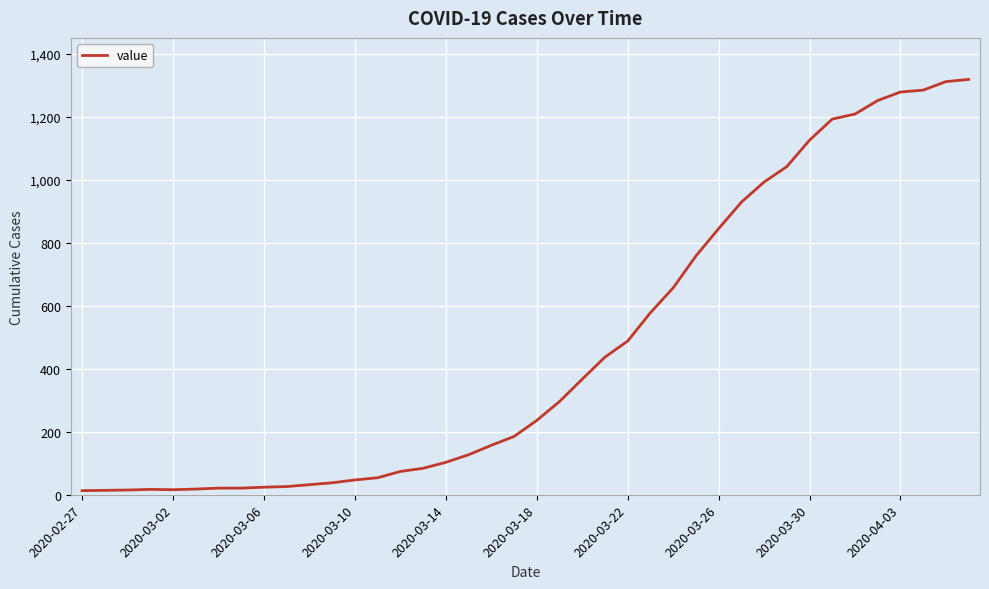

What is the difference between the maximum and minimum values?

1306